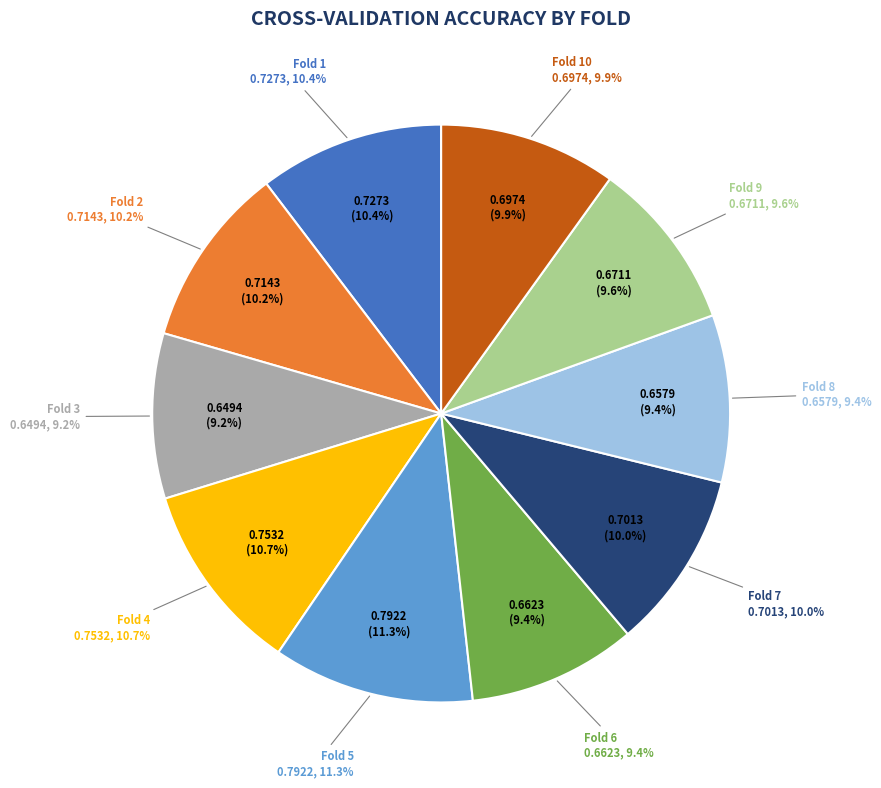

The Fold 6 slice represents 9% of the pie. True or false?

True